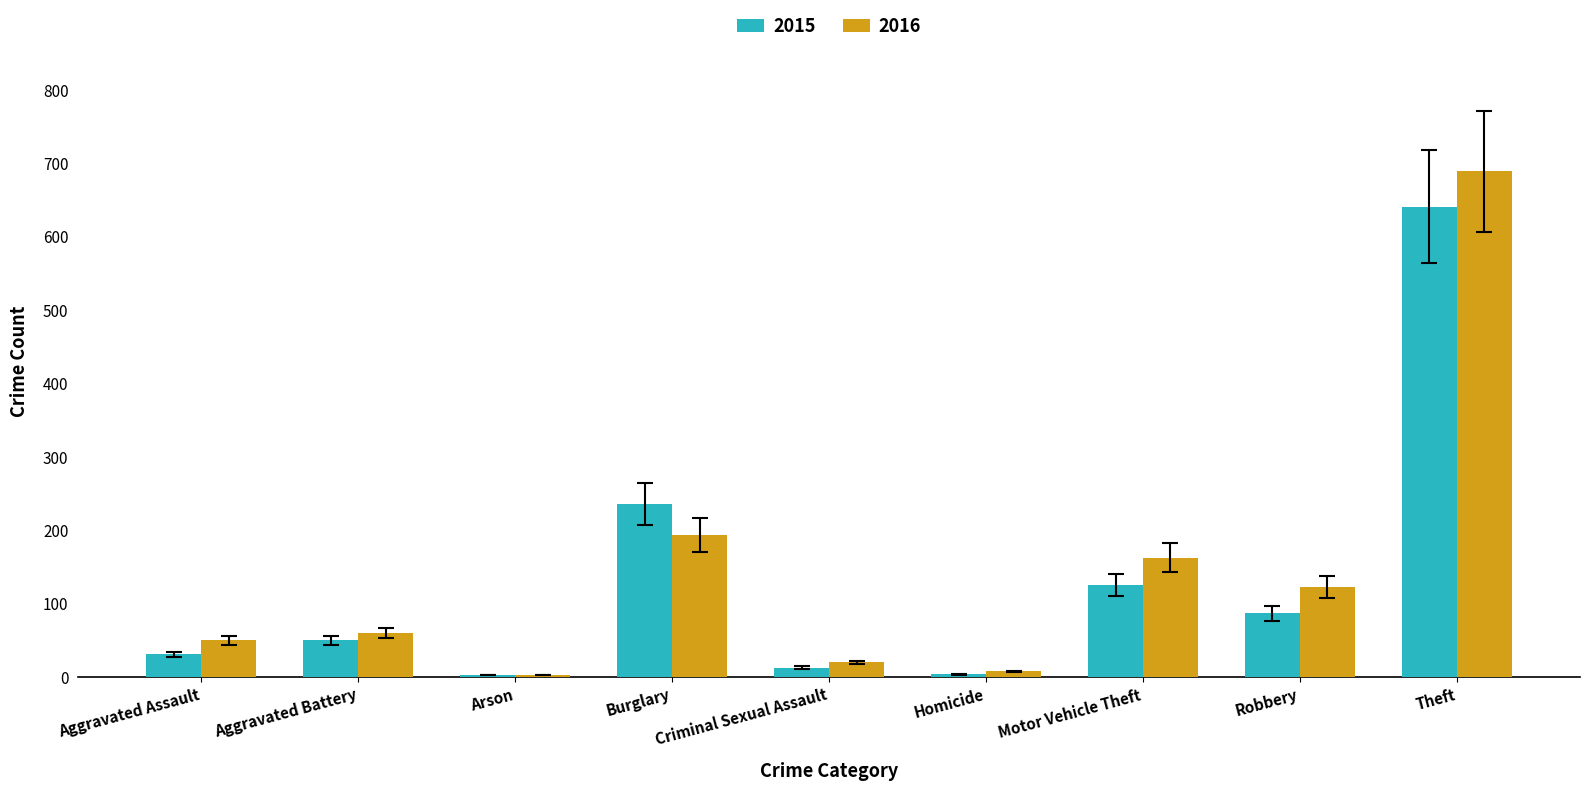

Which series has the widest spread of values?

2016